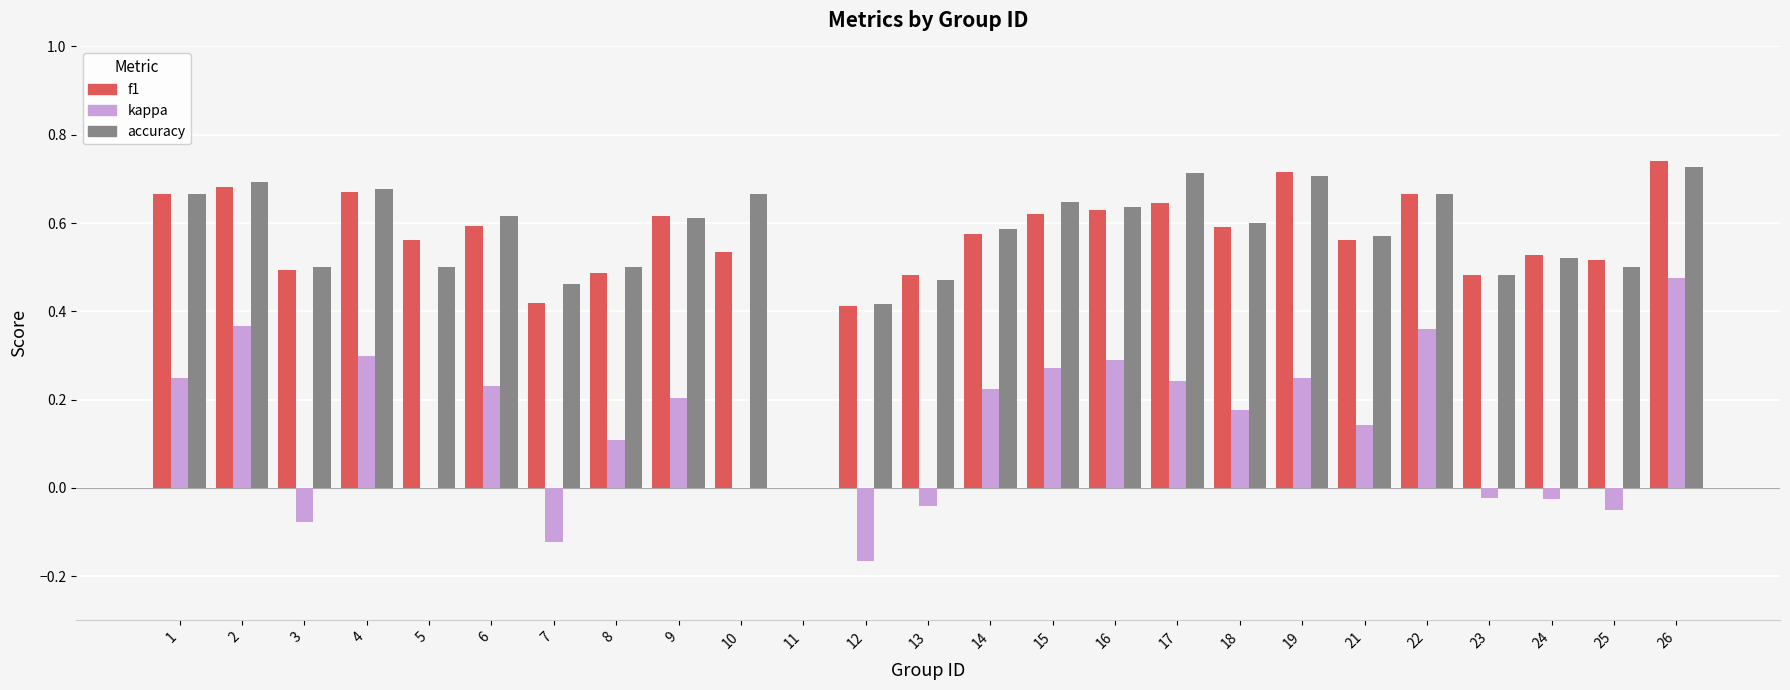

What are all the series names shown in the legend?

f1, kappa, accuracy